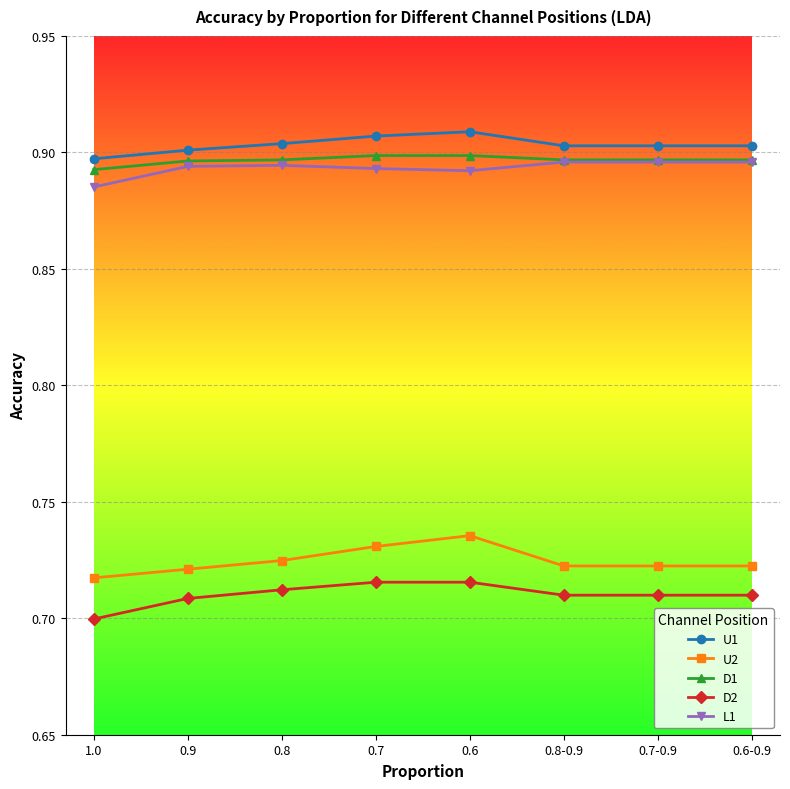

The value of D2 at 0.7 is 1.1. True or false?

False